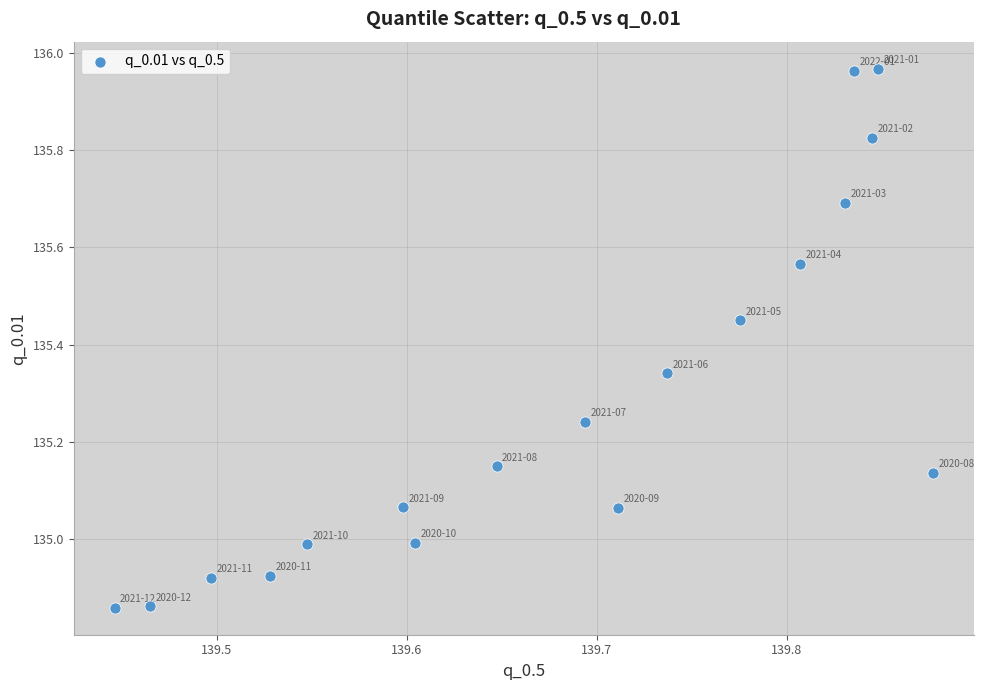

What is the range of X values (max minus min)?

0.4